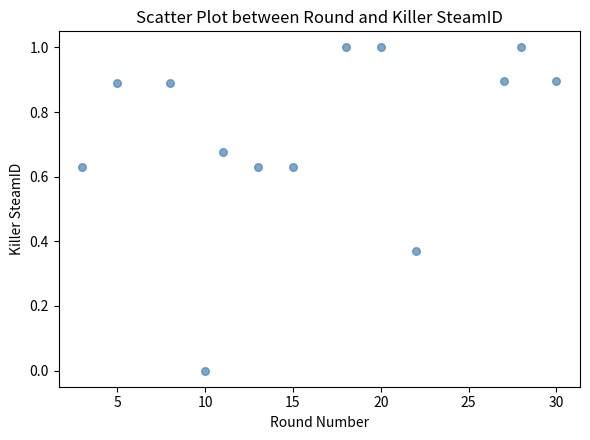

What is the range of Y values (max minus min)?

1.0